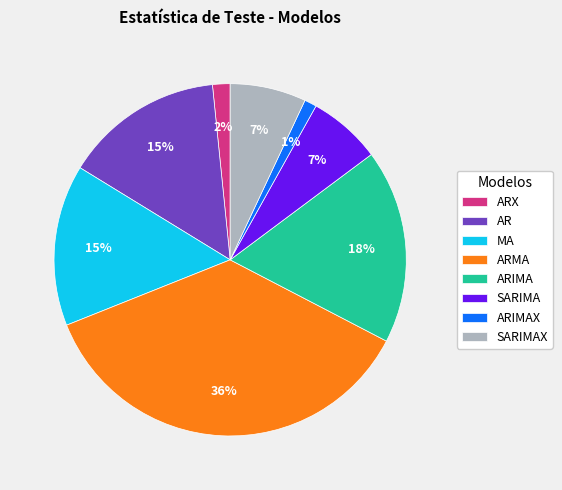

To the nearest percent, what percentage of the pie is ARIMA?

18%